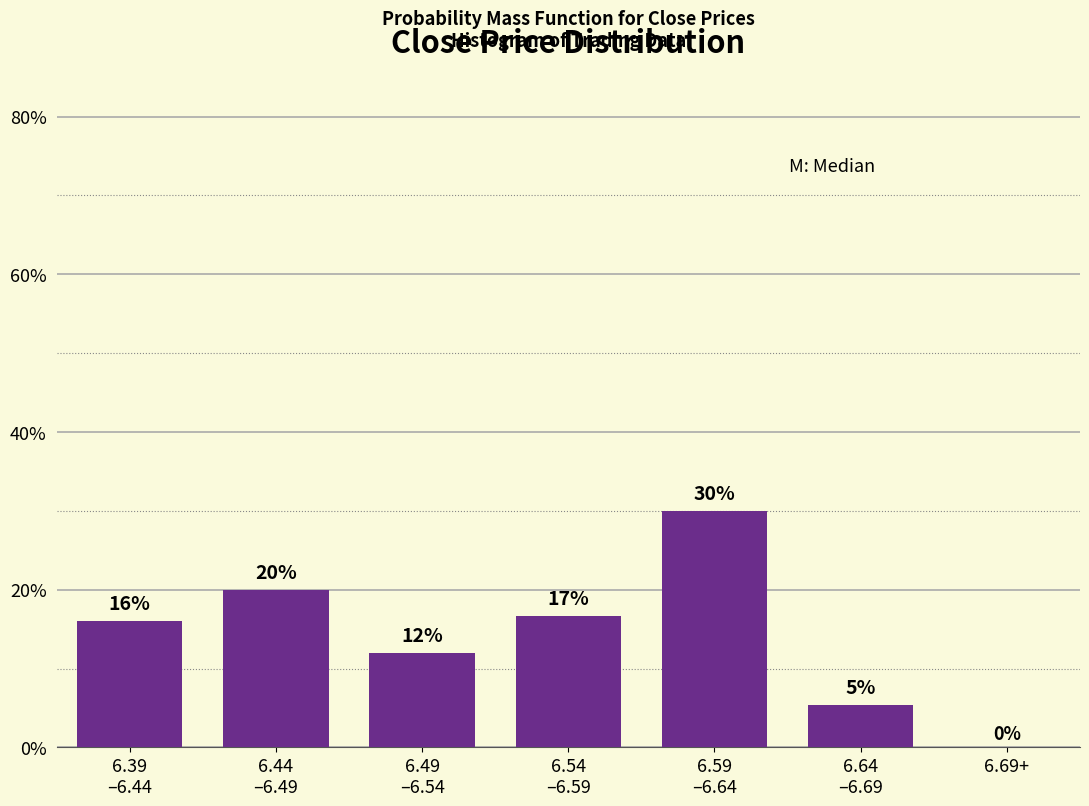

True or false: the data shows 0.0 at 6.69+.

True